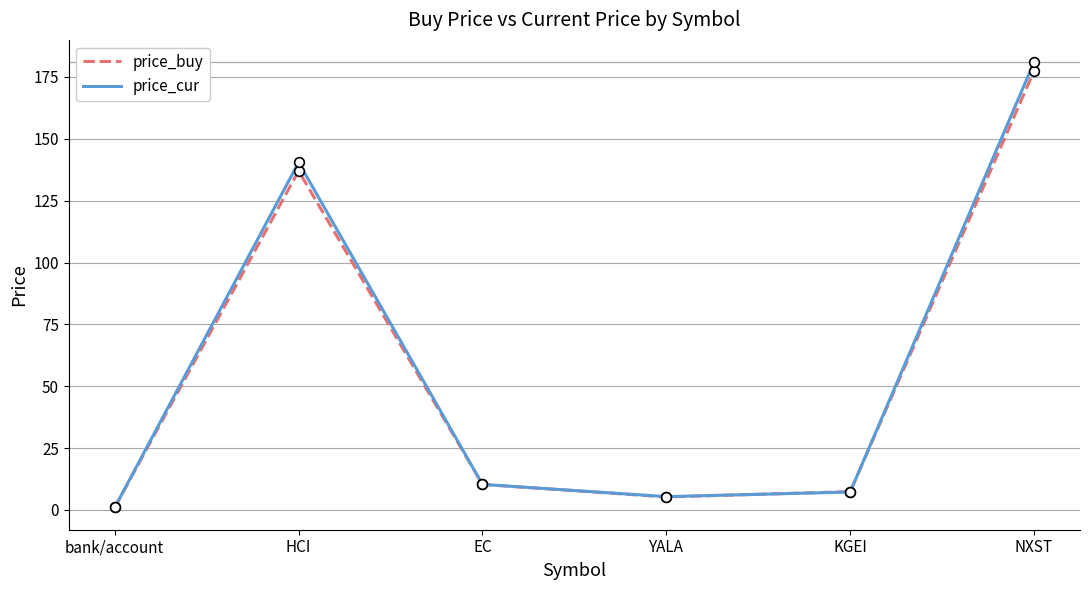

True or false: price_cur has a value of 140.5 at HCI.

True